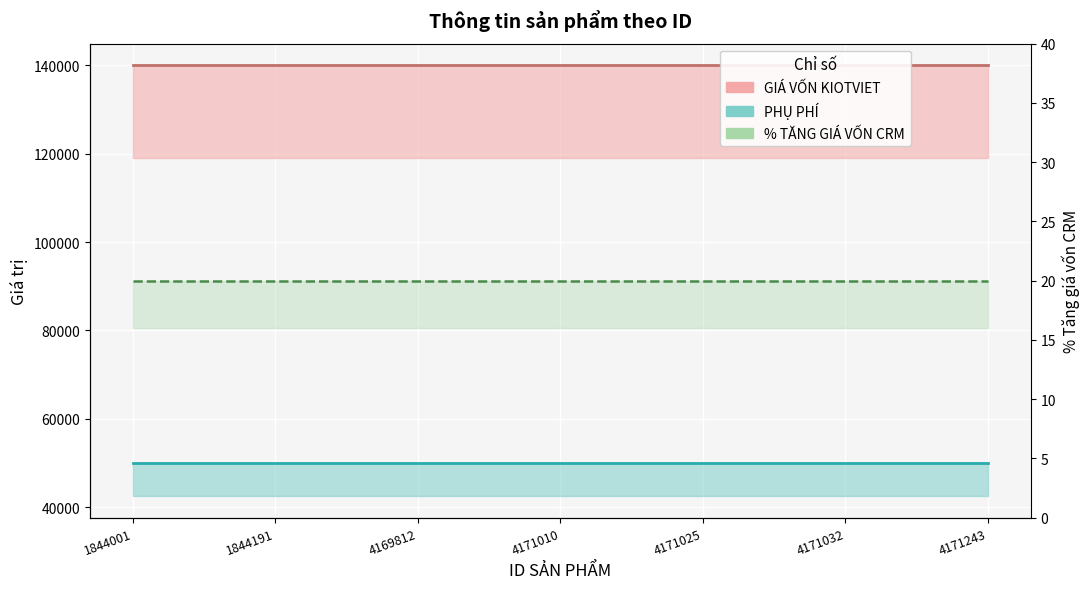

Which has a higher value, 4171025 or 4171243?

4171025